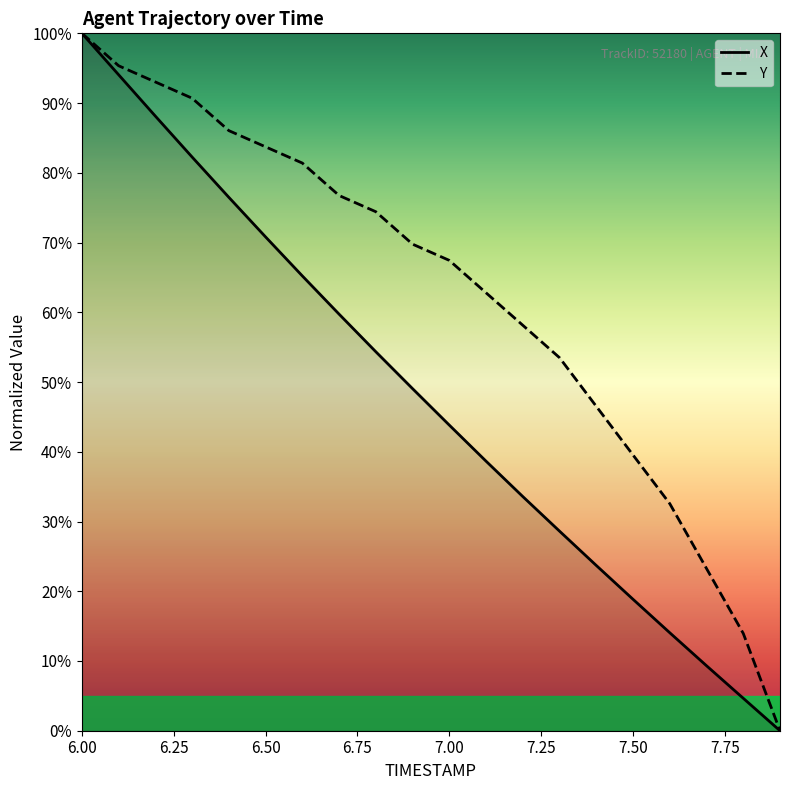

Reading right to left, extract all data points from this chart.

X: 0.0	4.7	9.3	14.0	18.8	23.7	28.6	33.6	38.6	43.8	49.0	54.3	59.7	65.2	70.8	76.5	82.3	88.1	94.1	100.0
Y: 0.0	14.0	23.3	32.6	39.5	46.5	53.5	58.1	62.8	67.4	69.8	74.4	76.7	81.4	83.7	86.0	90.7	93.0	95.3	100.0